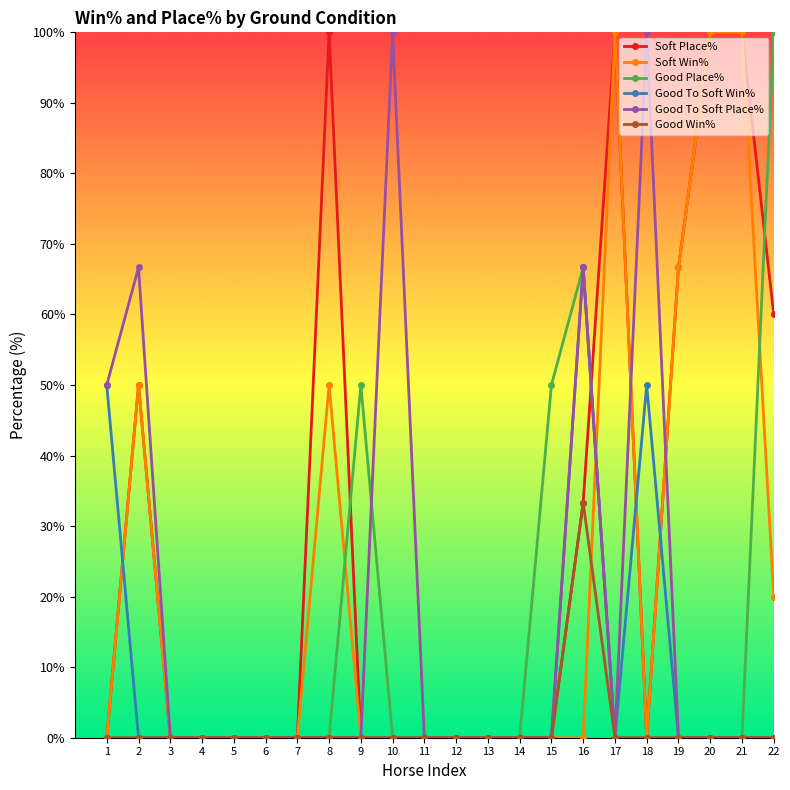

The Soft Win% series shows 0.0 at 6. True or false?

True